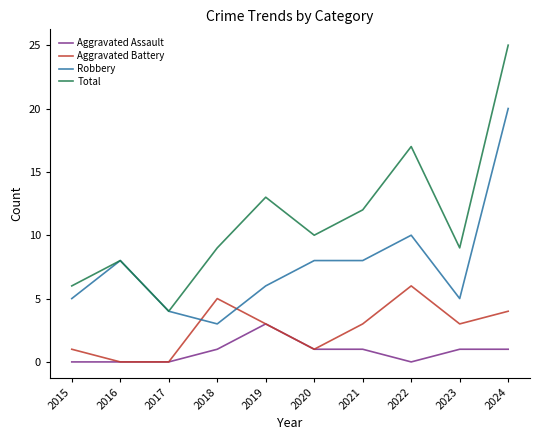

True or false: Robbery has more than 1 interior local peaks.

True